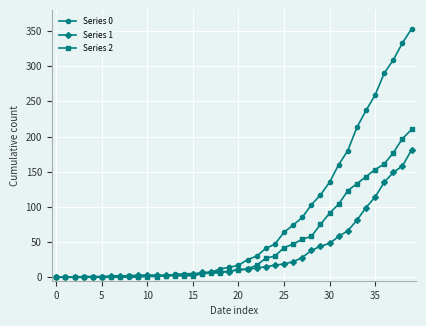

Which series has the widest spread of values?

Series 0